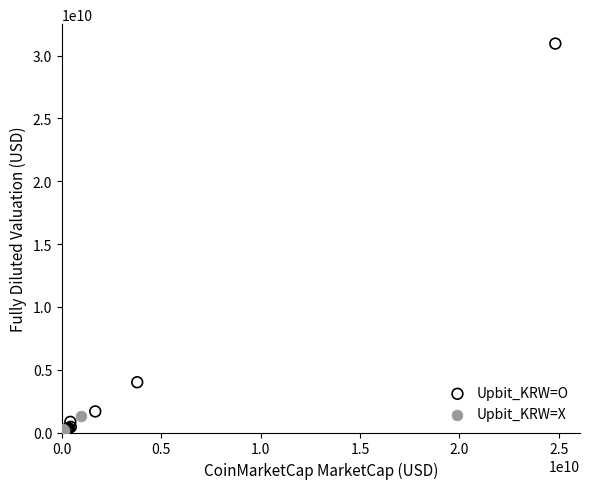

Which series has the widest spread of Y values?

Upbit_KRW=O